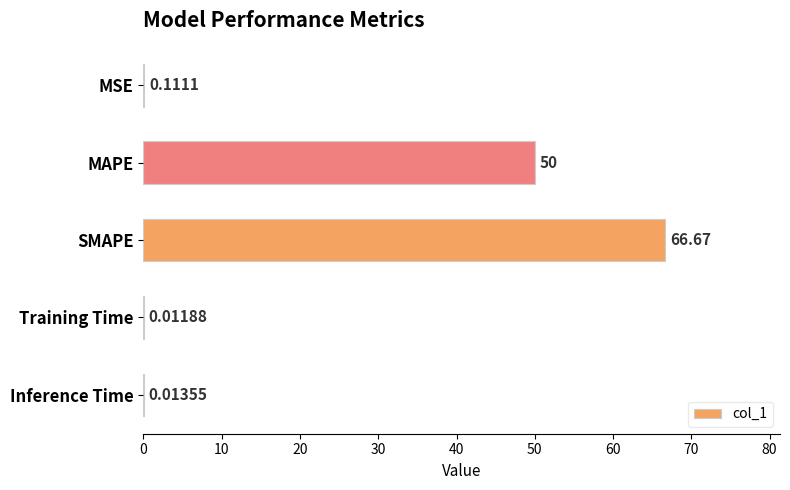

Between MSE and MAPE, which is larger?

MAPE